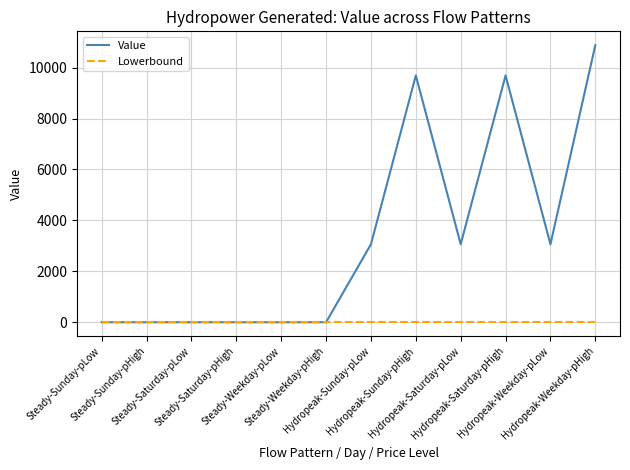

Which series has the largest total across all categories?

Value